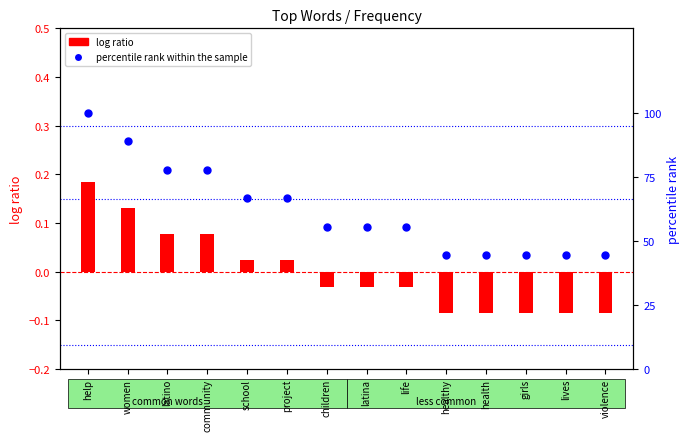

Which series has the largest Y range (max minus min)?

percentile rank within the sample